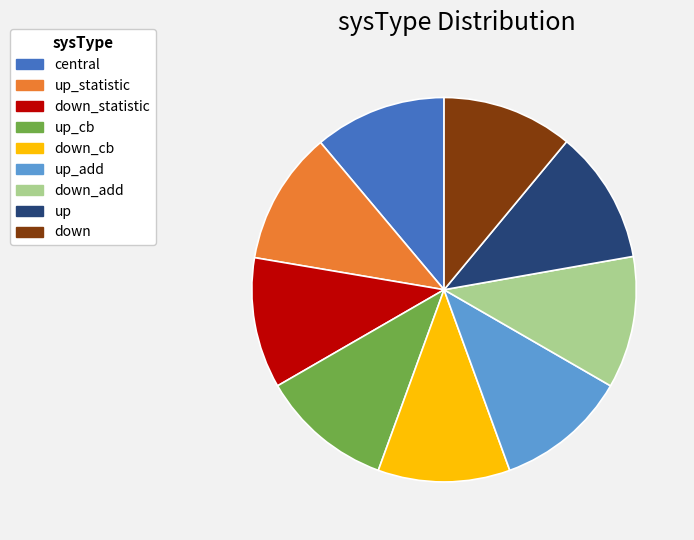

Is there a majority slice in this chart?

No